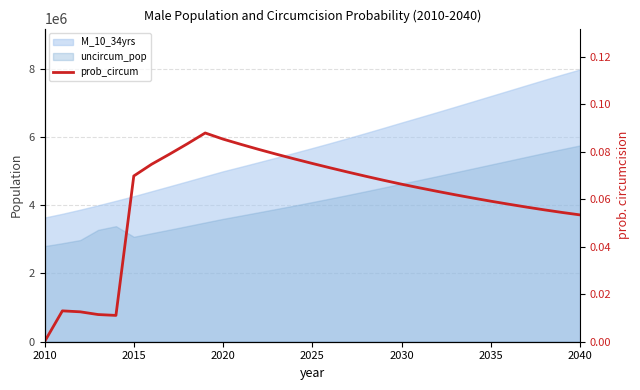

Reading right to left, what are all the values shown in this chart?

0.1	0.1	0.1	0.1	0.1	0.1	0.1	0.1	0.1	0.1	0.1	0.1	0.1	0.1	0.1	0.1	0.1	0.1	0.1	0.1	0.1	0.1	0.1	0.1	0.1	0.1	0.0	0.0	0.0	0.0	0.0